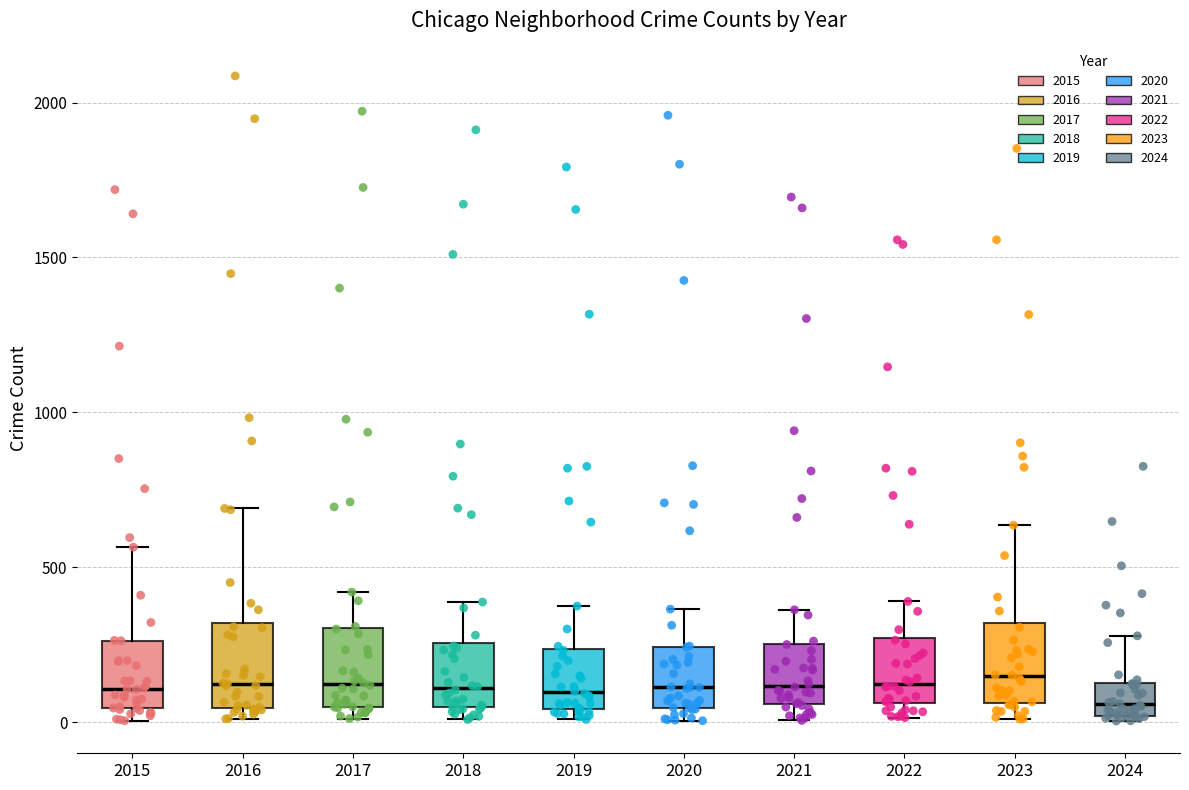

Reading left to right, read every box against the y-axis: the position of its median line, the range the box covers, and the ends of its whiskers. The values are not printed on the chart, so give them approximately, as read against the axis.

2015: median 100, box 50 to 250, whiskers 0 to 550
2016: median 150, box 50 to 300, whiskers 0 to 700
2017: median 100, box 50 to 300, whiskers 0 to 400
2018: median 100, box 50 to 250, whiskers 0 to 400
2019: median 100, box 50 to 250, whiskers 0 to 400
2020: median 100, box 50 to 250, whiskers 0 to 350
2021: median 100, box 50 to 250, whiskers 0 to 350
2022: median 100, box 50 to 250, whiskers 0 to 400
2023: median 150, box 50 to 300, whiskers 0 to 650
2024: median 50, box 0 to 150, whiskers 0 (just below the box's lower edge) to 300